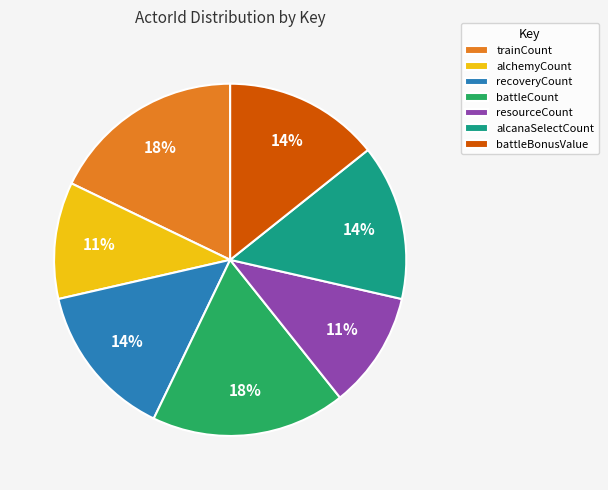

To the nearest percent, what is the difference between the largest and smallest slice percentages?

7%